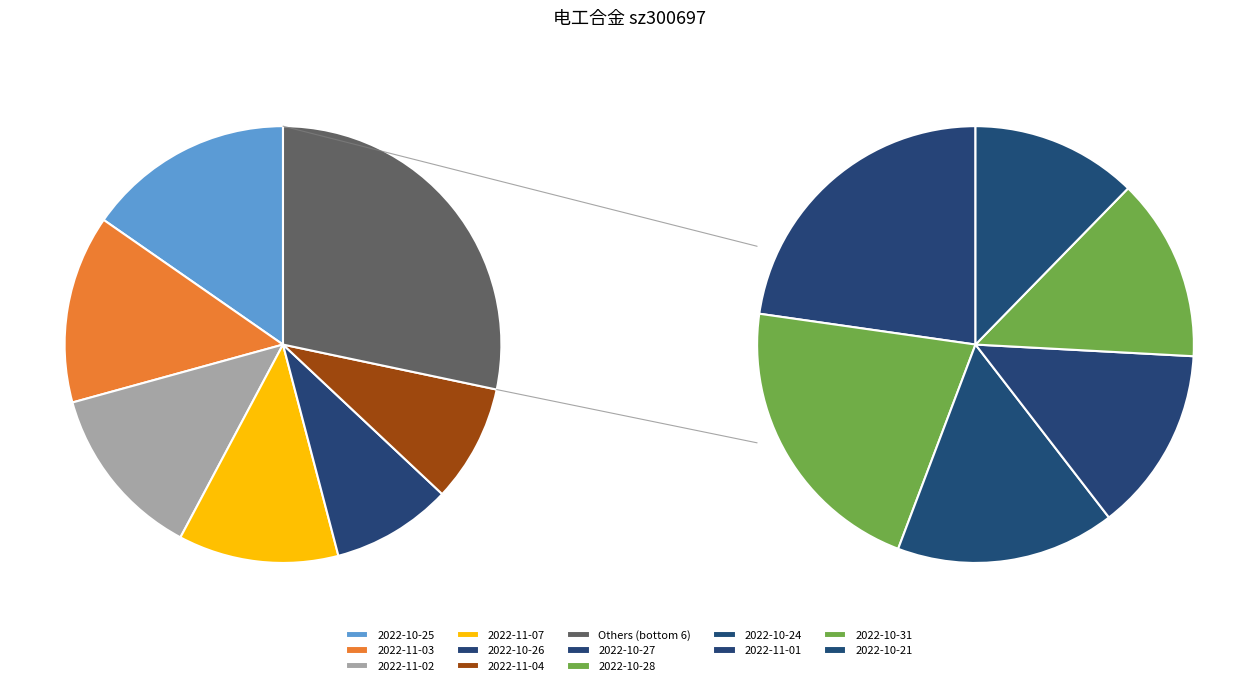

Does 2022-11-07 account for over 50% of the chart?

No